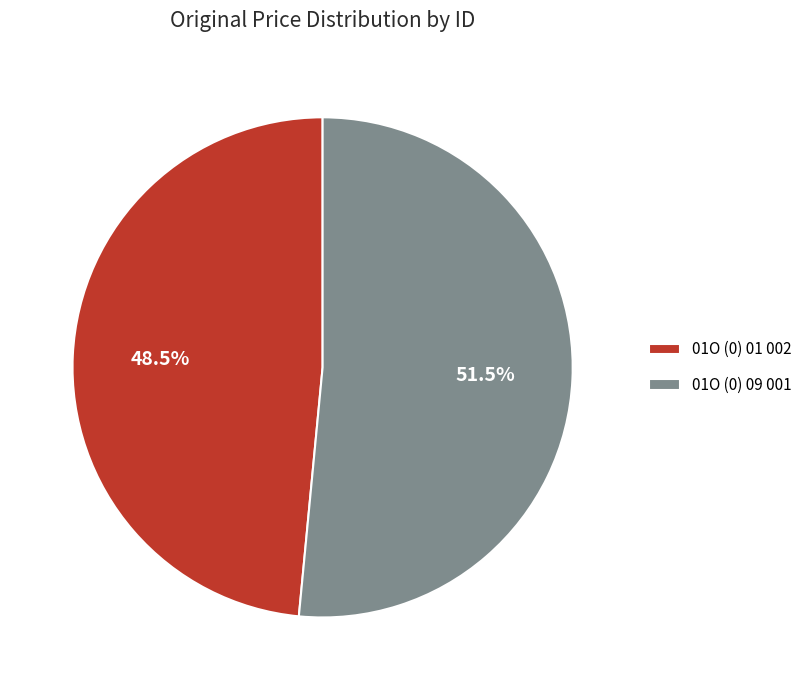

Is 01O (0) 01 002 the majority of the pie?

No